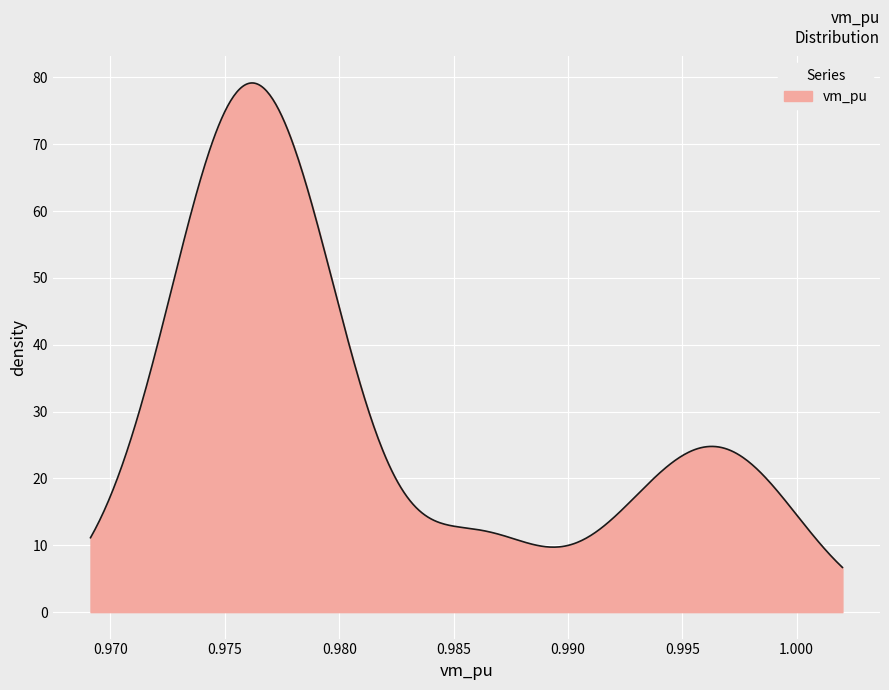

What is the smallest value displayed?

6.7